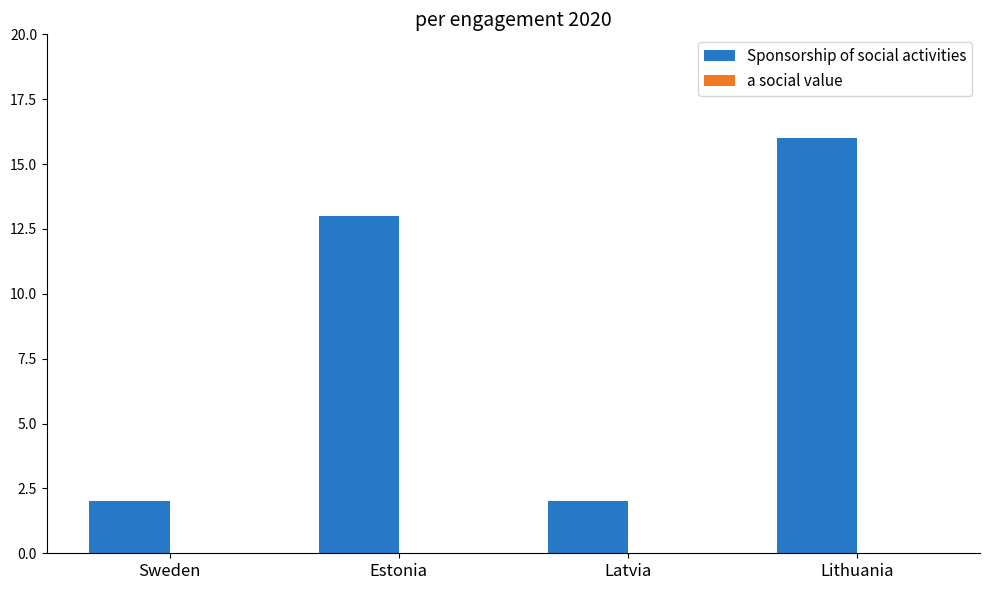

What is the difference between the second highest and minimum values?

11